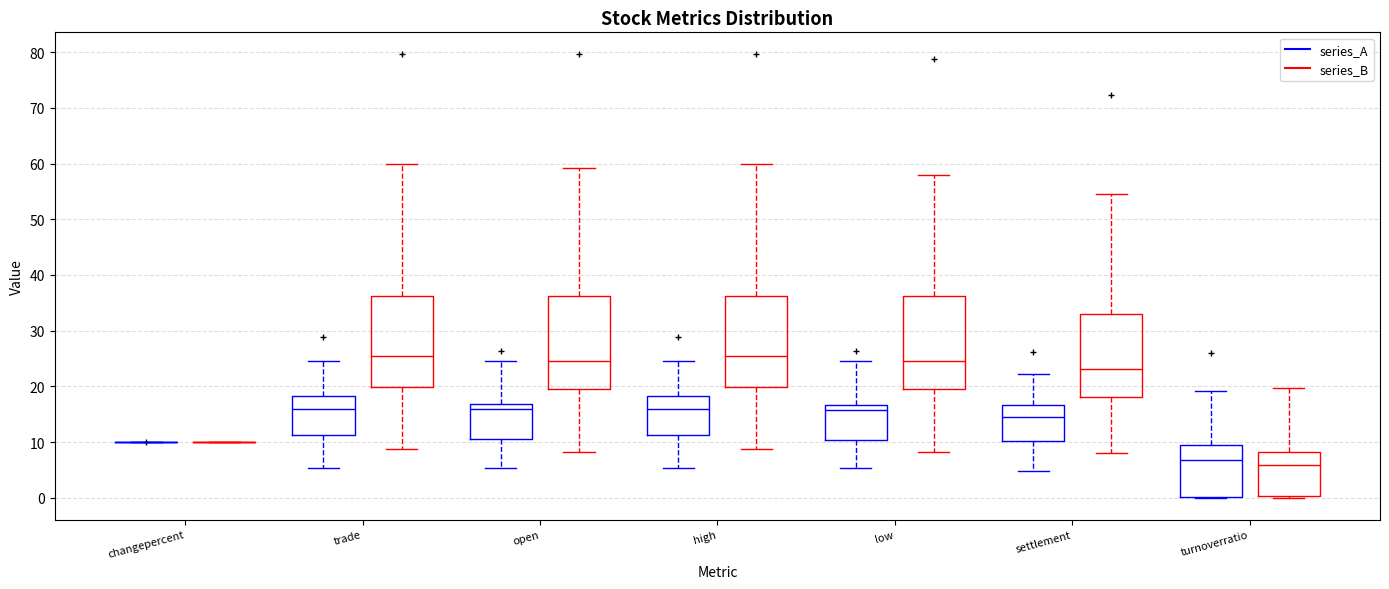

Where is the lower edge of the box for low (series_A) on the y-axis? The values are not printed on the chart, so give them approximately, as read against the axis.

10